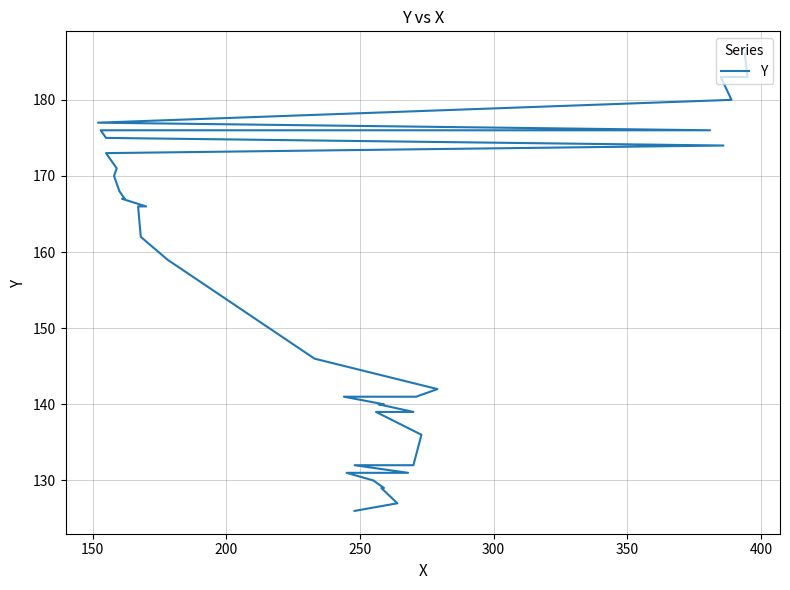

What is the smallest value displayed?

126